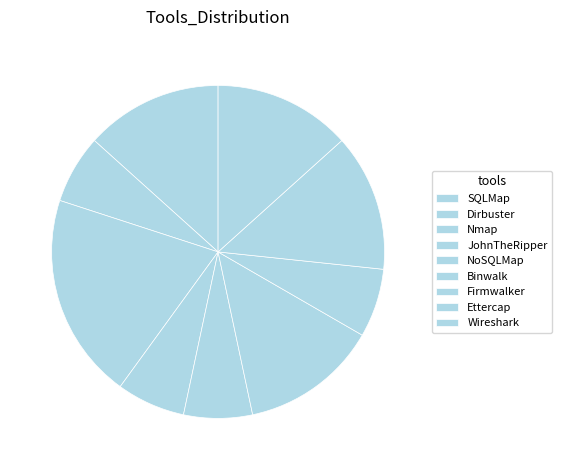

How many segments does this pie chart have?

9